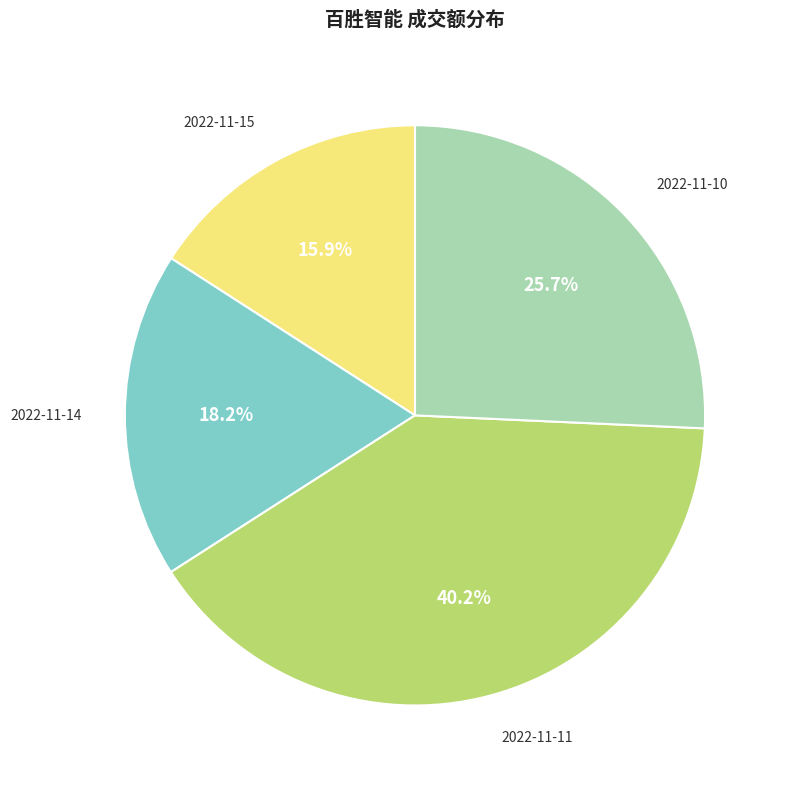

To the nearest percent, what is the average slice percentage?

25%